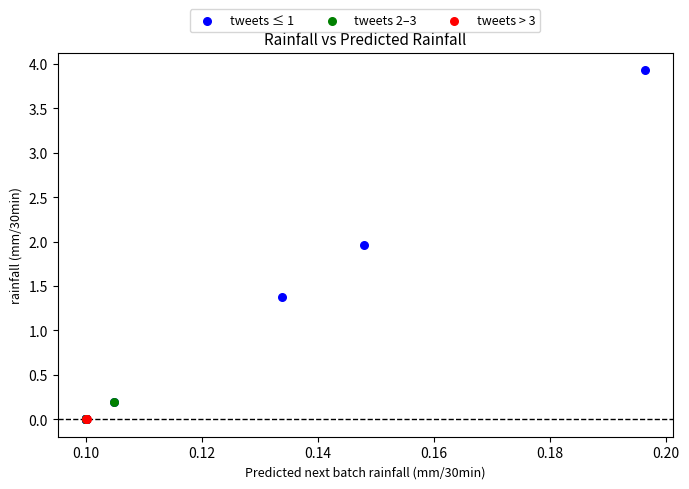

Which series reaches the maximum Y coordinate?

tweets ≤ 1